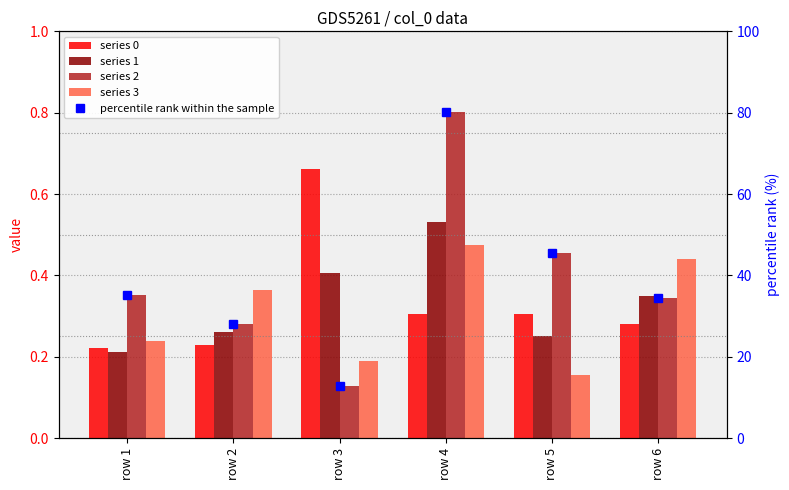

What is the average value of the percentile rank within the sample series?

39.4